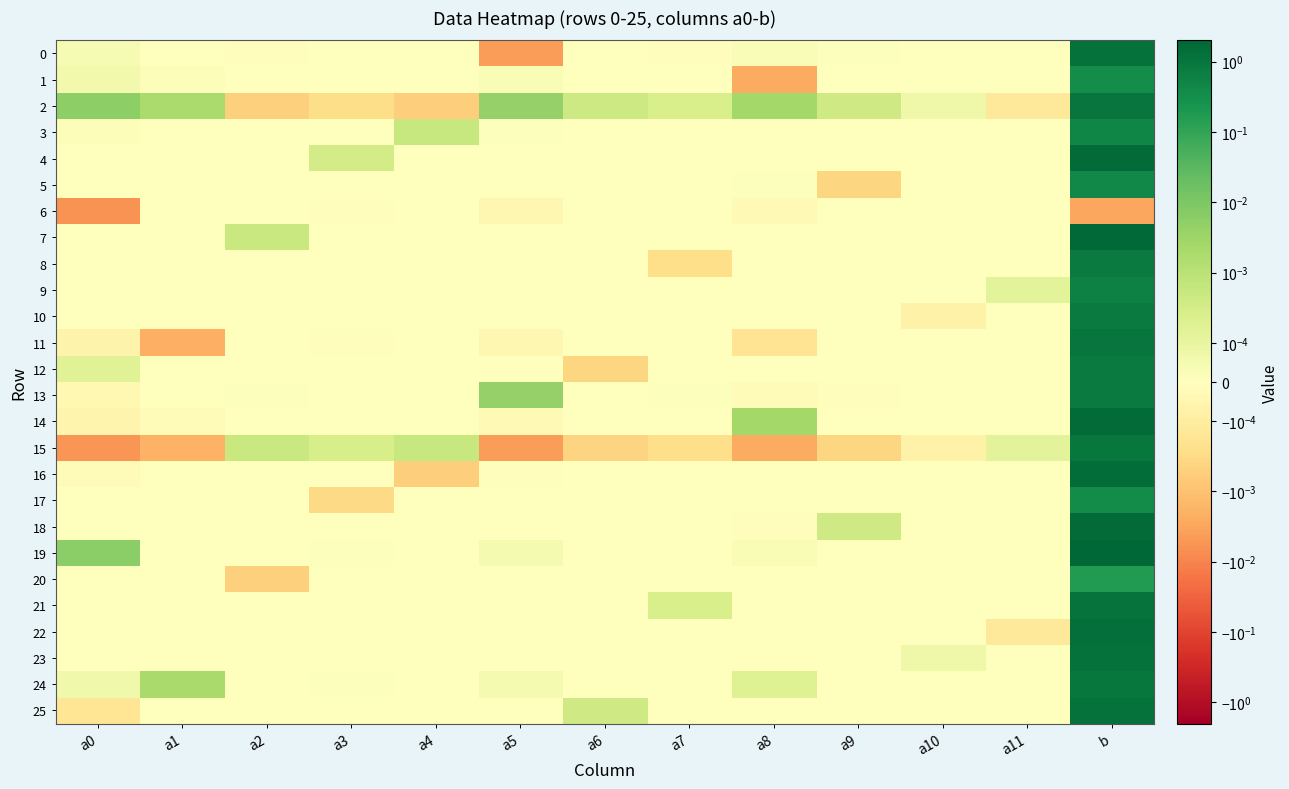

What is the greatest value displayed?

2.0